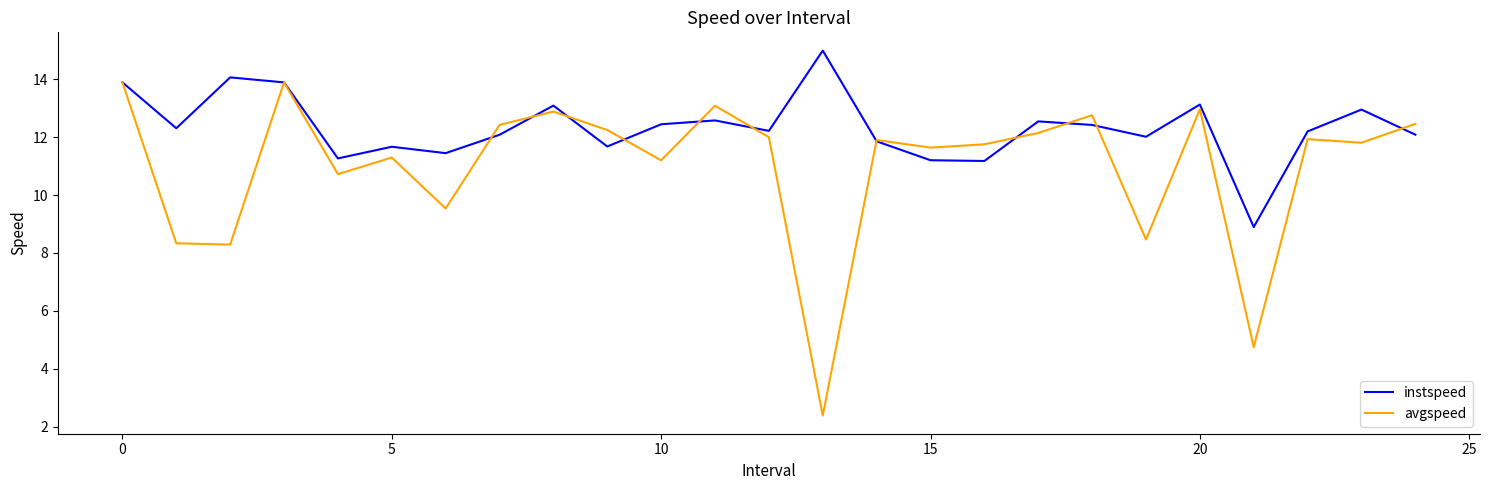

List the series in order of their overall mean, highest first.

instspeed, avgspeed